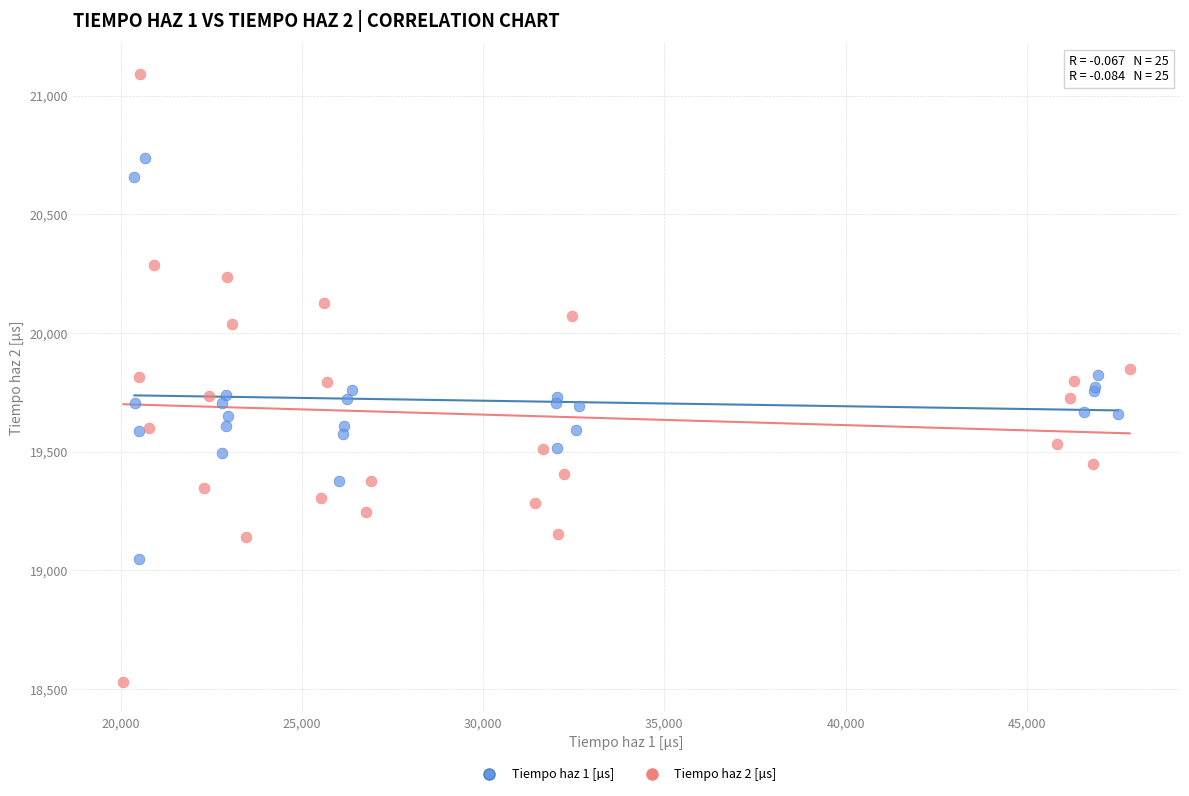

Which series reaches the minimum Y coordinate?

Tiempo haz 2 [µs]